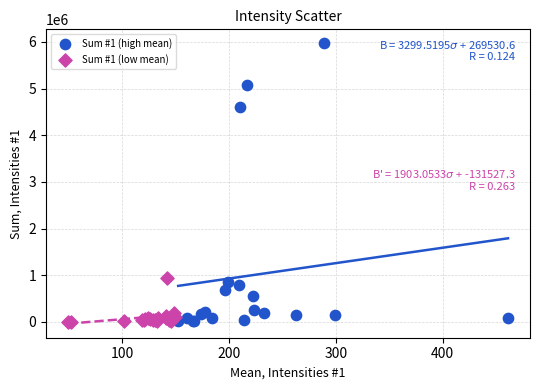

Which series contains the highest Y value?

Sum #1 (high mean)